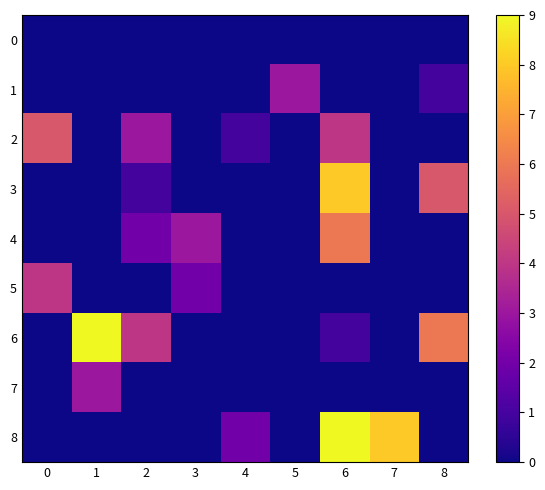

Reading left to right, what are all the values shown in this chart?

0: 0=0	1=0	2=0	3=0	4=0	5=0	6=0	7=0	8=0
1: 0=0	1=0	2=0	3=0	4=0	5=3	6=0	7=0	8=1
2: 0=5	1=0	2=3	3=0	4=1	5=0	6=4	7=0	8=0
3: 0=0	1=0	2=1	3=0	4=0	5=0	6=8	7=0	8=5
4: 0=0	1=0	2=2	3=3	4=0	5=0	6=6	7=0	8=0
5: 0=4	1=0	2=0	3=2	4=0	5=0	6=0	7=0	8=0
6: 0=0	1=9	2=4	3=0	4=0	5=0	6=1	7=0	8=6
7: 0=0	1=3	2=0	3=0	4=0	5=0	6=0	7=0	8=0
8: 0=0	1=0	2=0	3=0	4=2	5=0	6=9	7=8	8=0